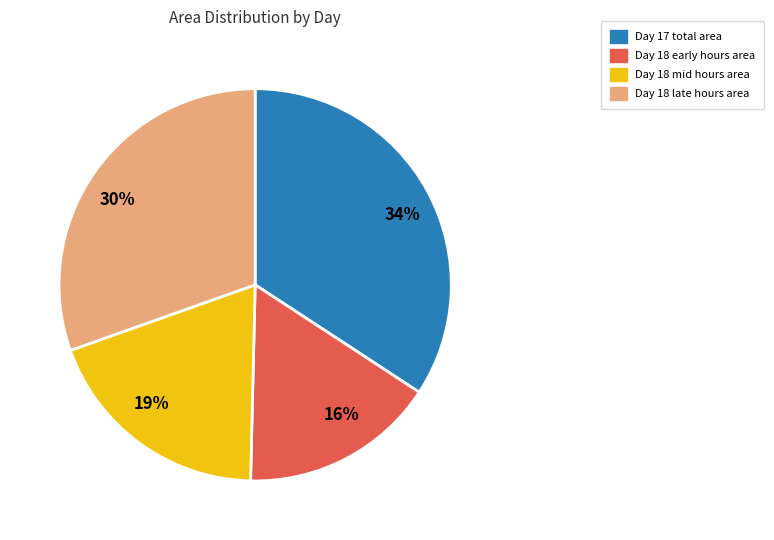

Does any single category account for the majority?

No